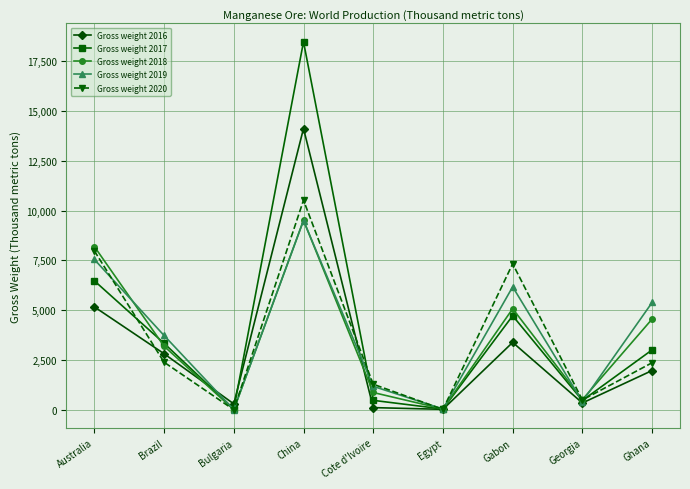

Where does the Gross weight 2017 series first go above 3004?

Australia